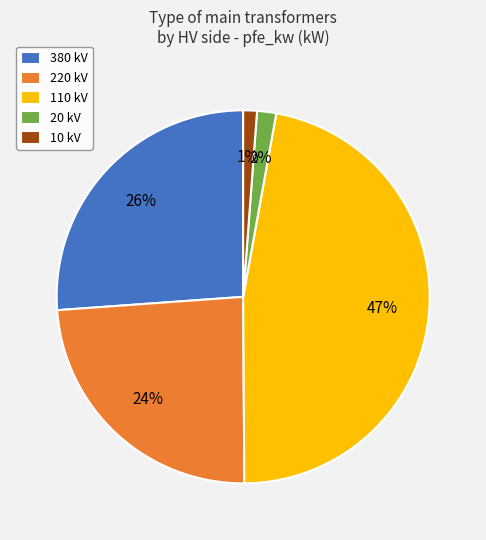

Which category has the biggest portion of the pie?

110 kV